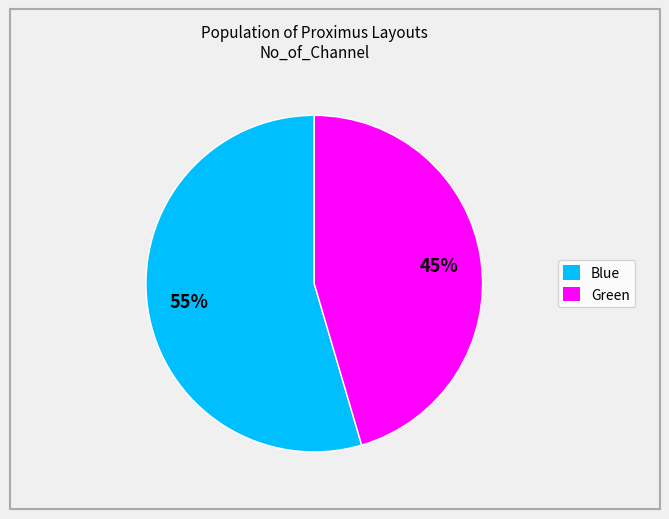

To the nearest percent, what is the average slice percentage?

50%